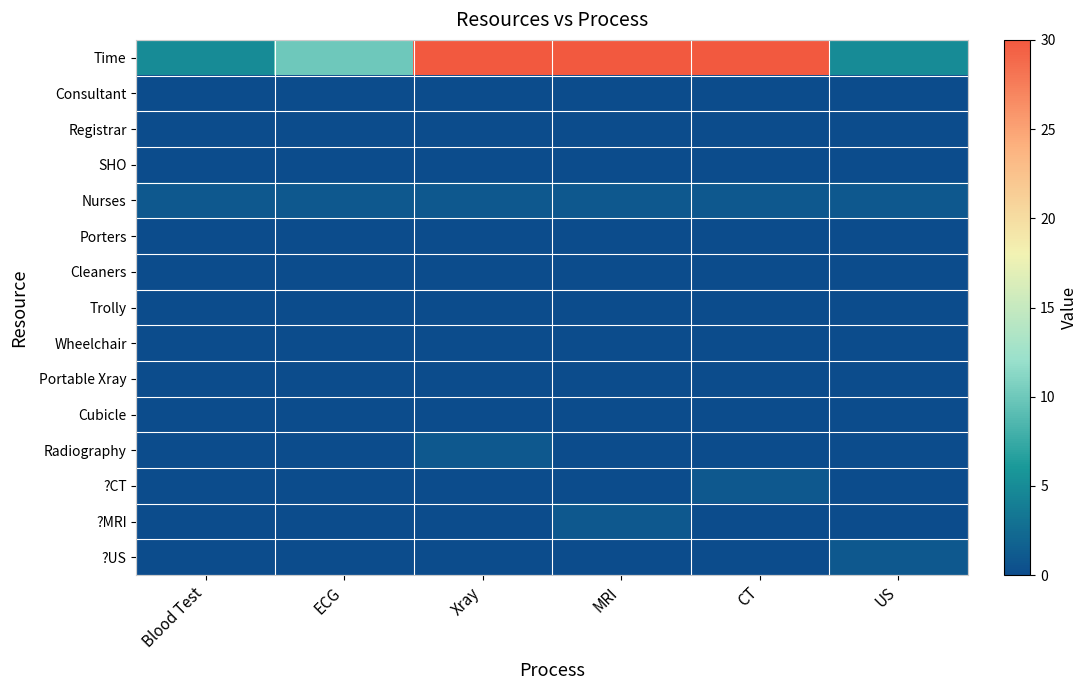

Which has a higher value, ECG or Blood Test?

ECG